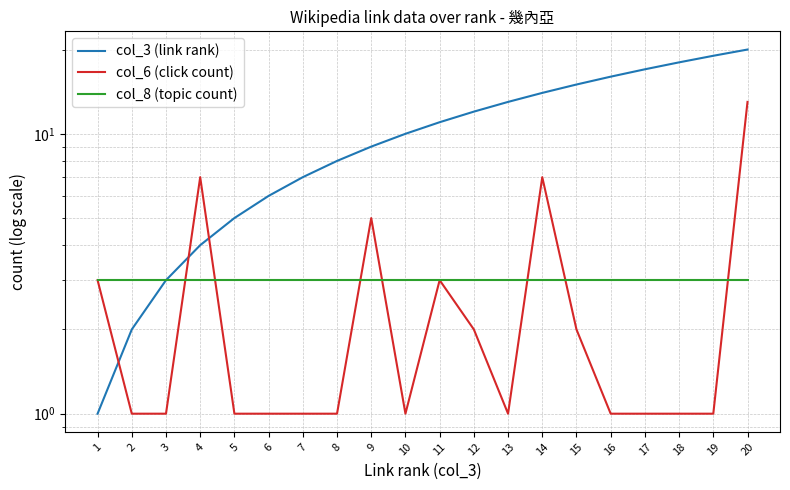

At how many categories does at least one series exceed 19?

1